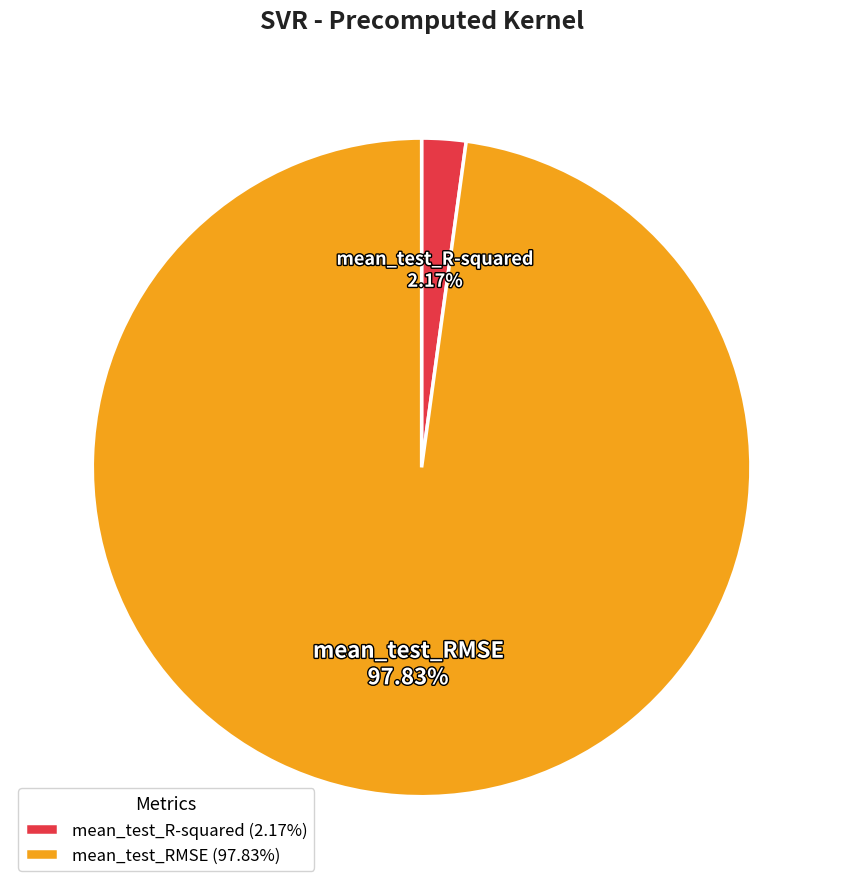

How many slices are in this pie chart?

2